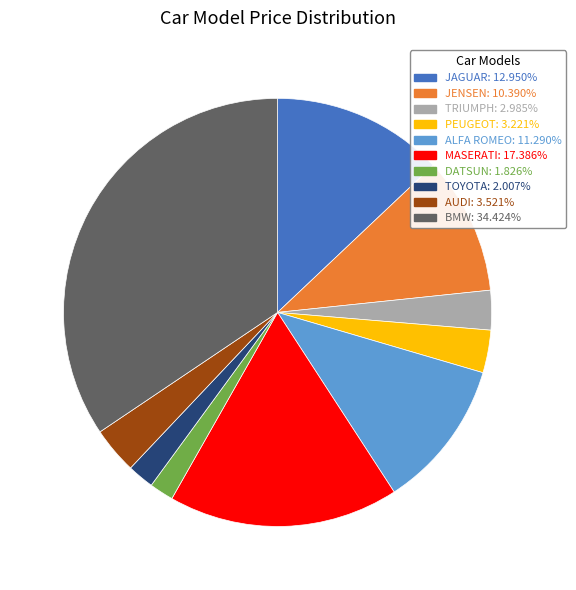

What is the ratio of the value at JAGUAR: 12.950% to the value at MASERATI: 17.386%?

0.7